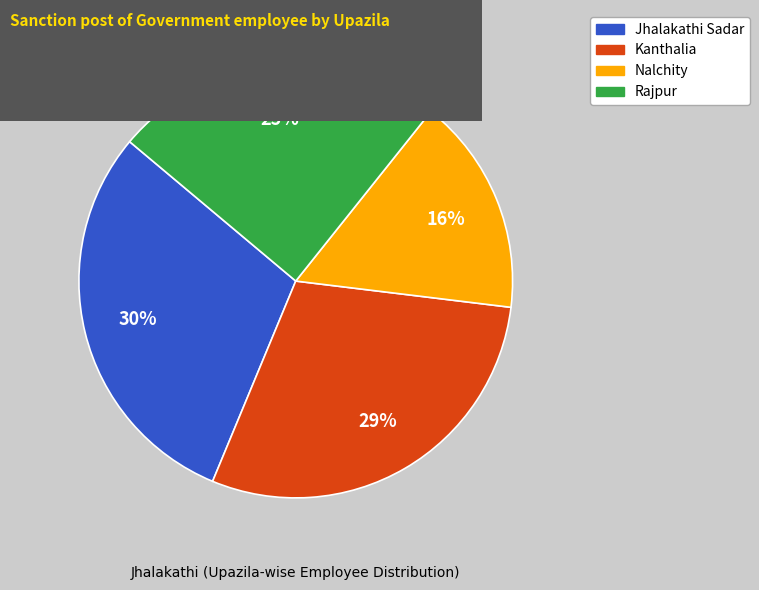

Approximately how many times larger is the value at Kanthalia compared to Jhalakathi Sadar?

1.0